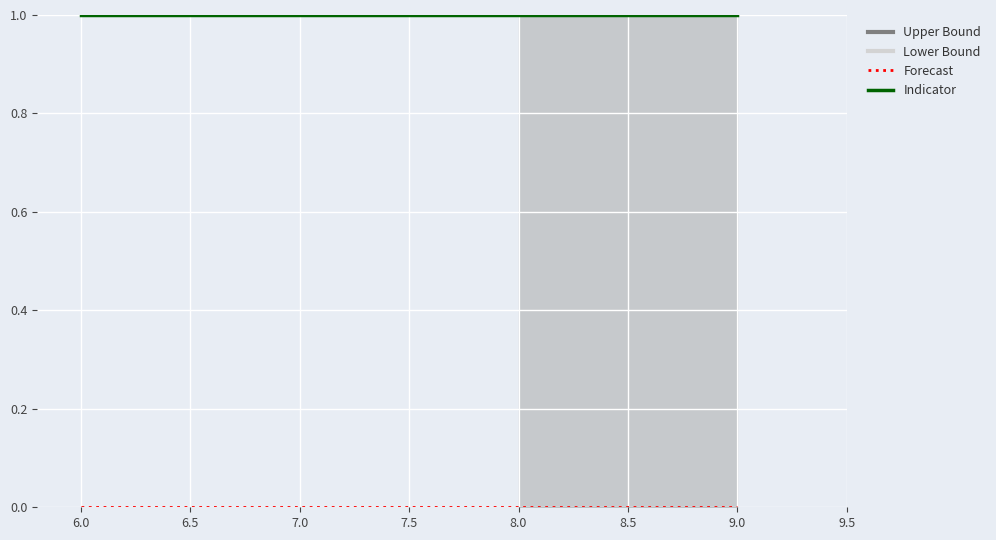

What is the spread (max minus min) of values at 8.0?

1